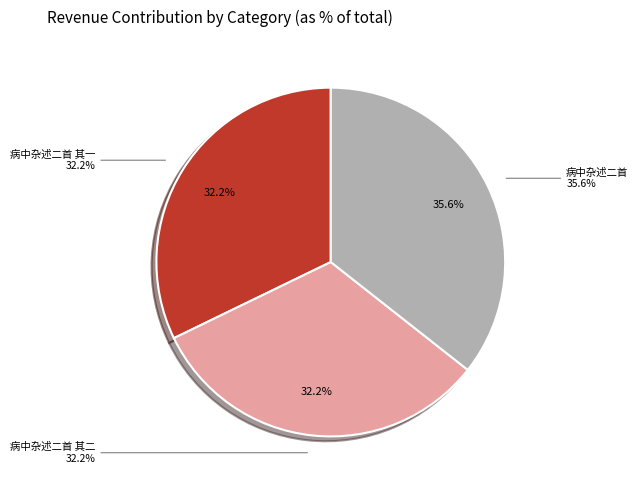

Does 病中杂述二首 其二 represent more than half of the total?

No